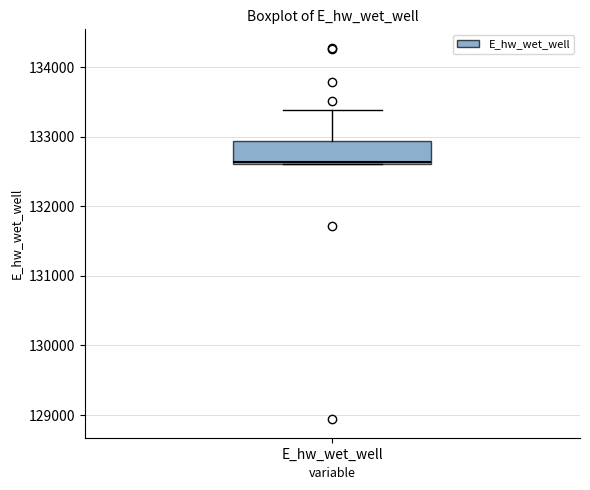

Read this box plot against the y-axis: the position of the median line, the range covered by the box, and the ends of both whiskers. The values are not printed on the chart, so give them approximately, as read against the axis.

median 132600, box 132600 to 132900, whiskers 132600 to 133400